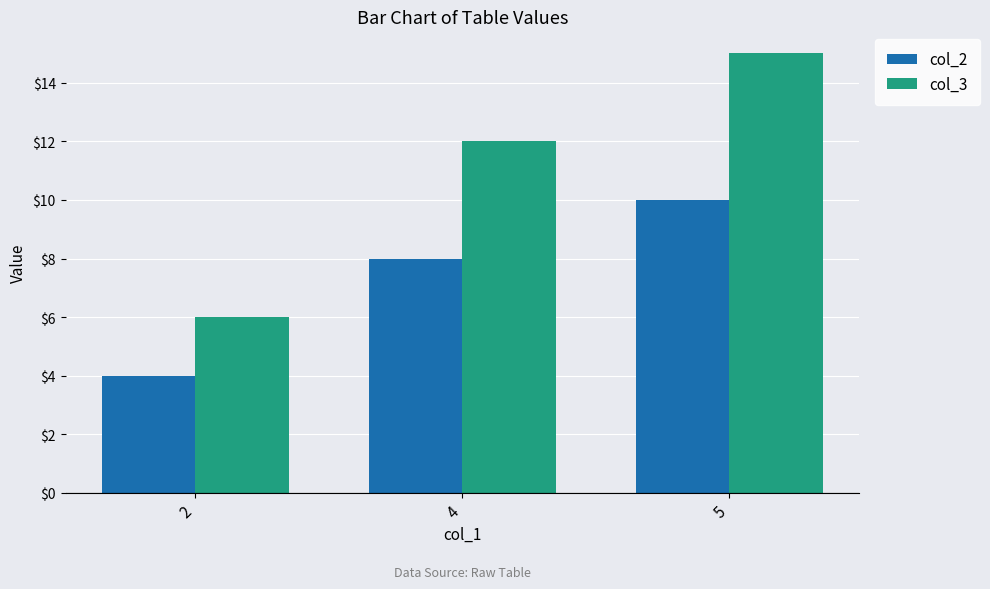

What is the value of the col_2 bar at the 3rd from the left?

10